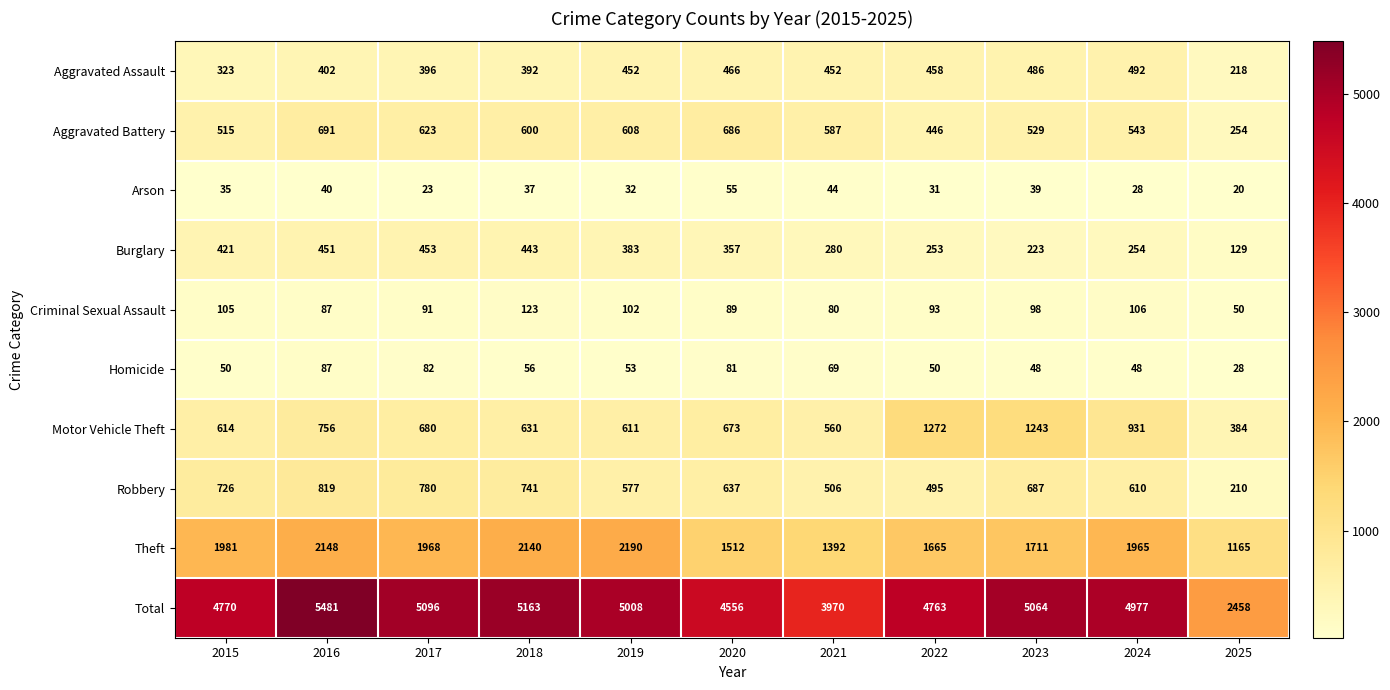

What is the greatest value displayed?

5481